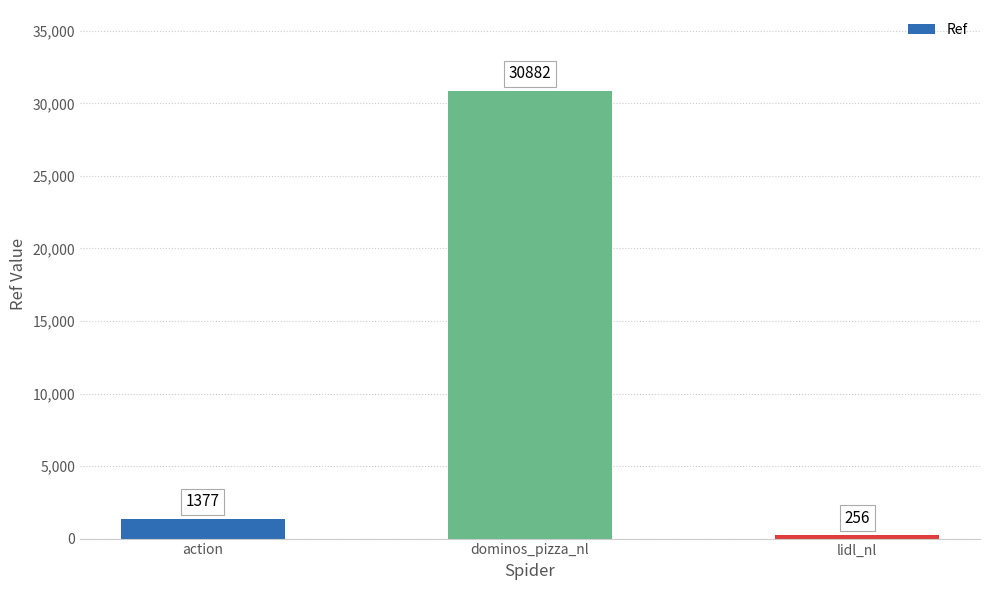

List the labels in order of value, largest first.

dominos_pizza_nl, action, lidl_nl